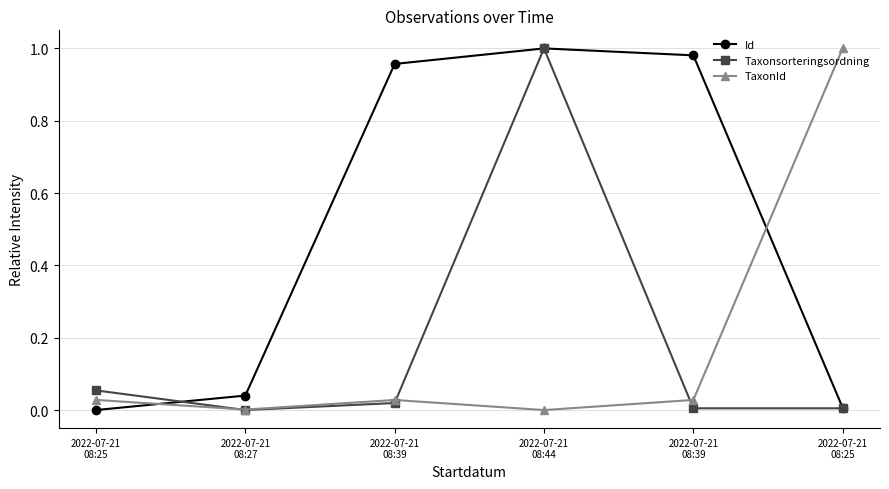

Where do Taxonsorteringsordning and TaxonId first cross each other?

2022-07-21
08:25 and 2022-07-21
08:27